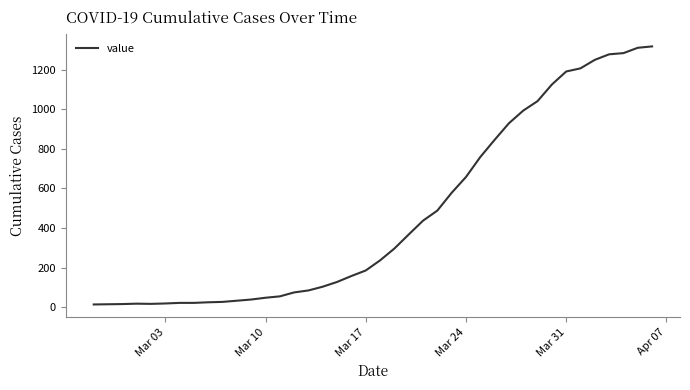

What is the difference between the maximum and minimum values?

1306